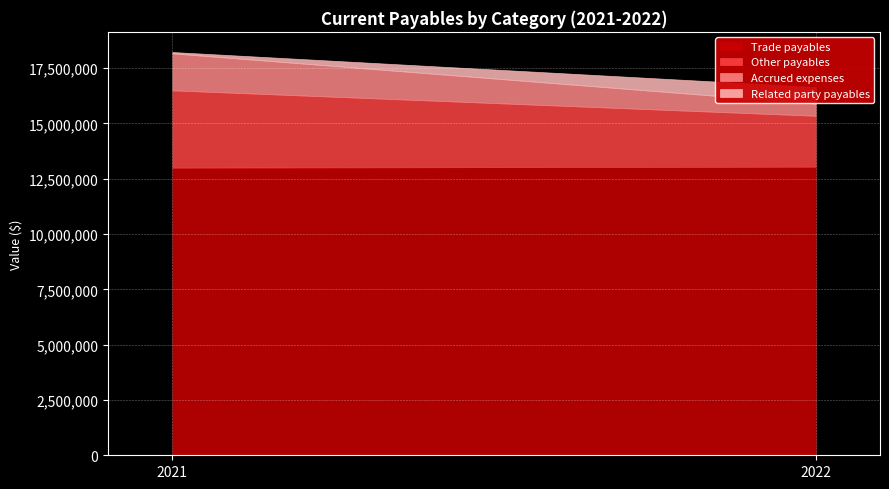

The Accrued expenses series shows 2421878 at 2021. True or false?

False